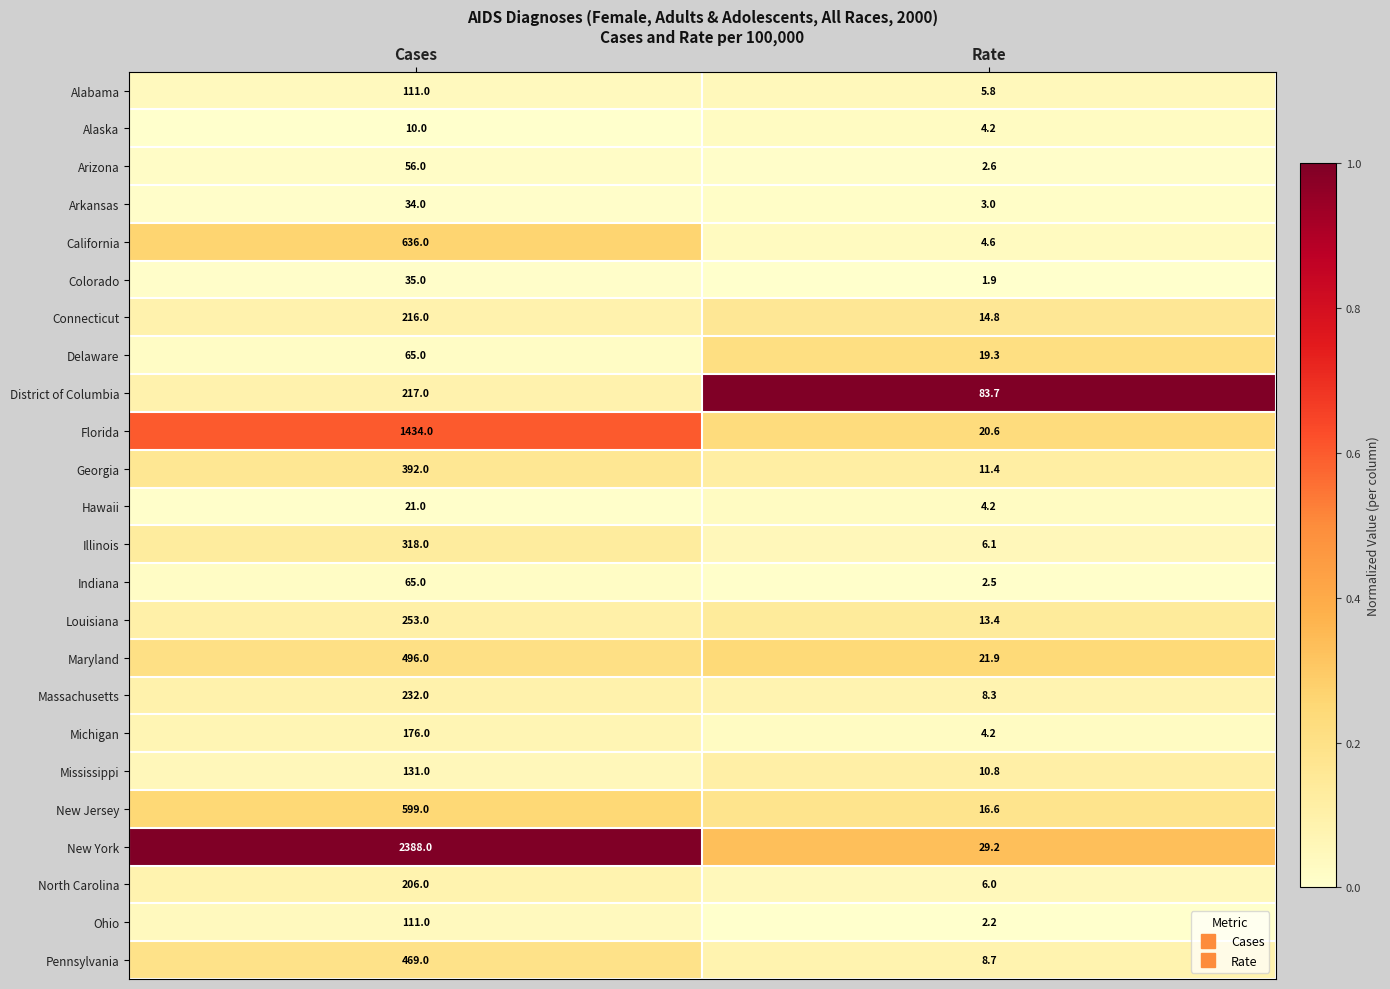

Which series has the widest spread of values?

New York